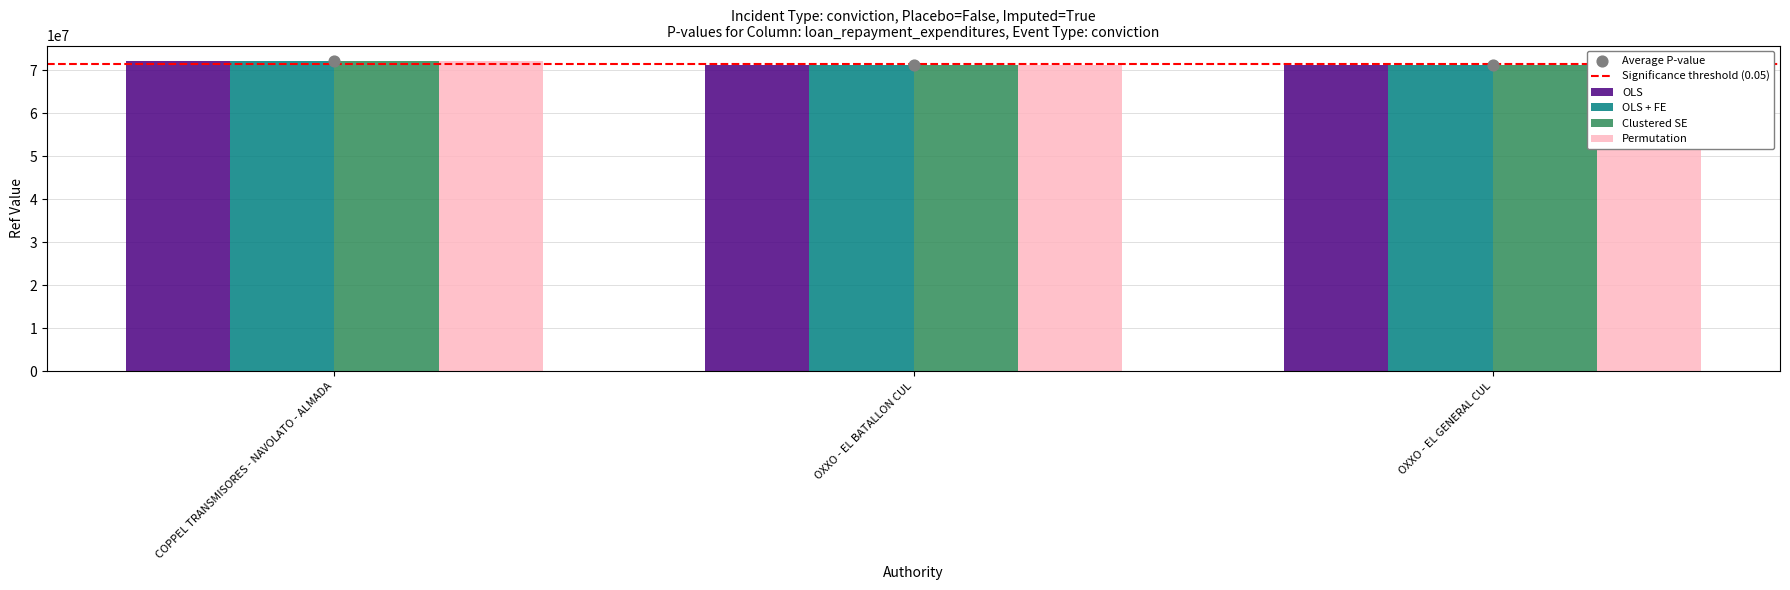

Is the value of Permutation at OXXO - EL GENERAL CUL greater than the value of Clustered SE at OXXO - EL BATALLON CUL?

Yes